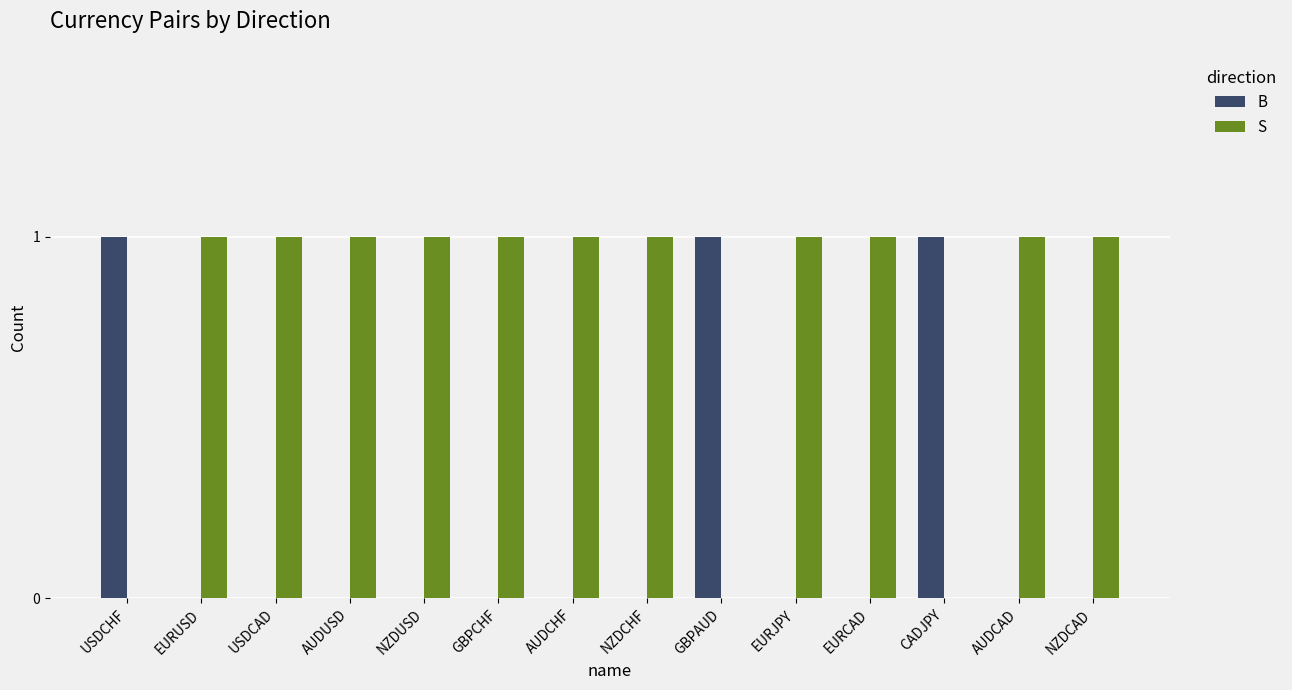

Which series has the largest total across all categories?

S